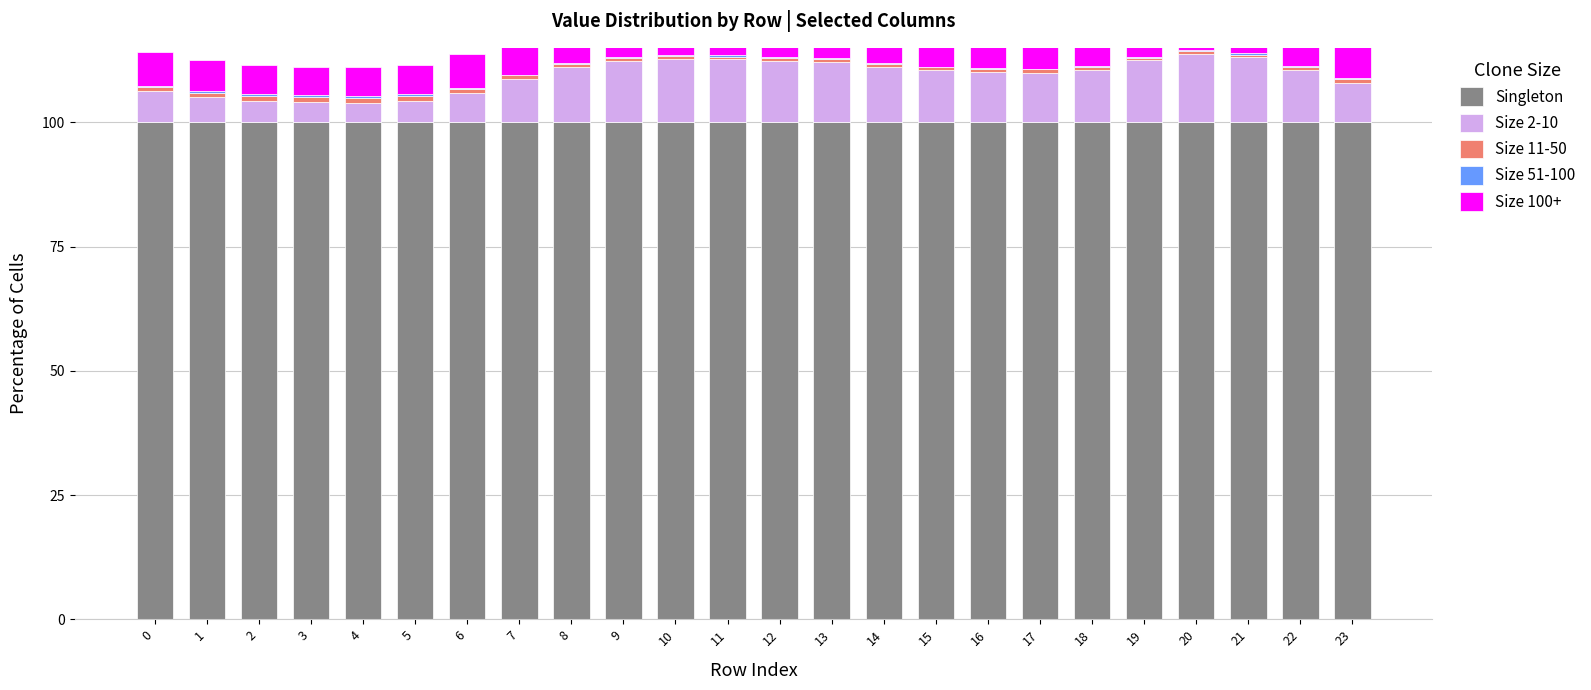

Reading right to left, what are all the values shown in this chart?

Singleton: 23=100.0	22=100.0	21=100.0	20=100.0	19=100.0	18=100.0	17=100.0	16=100.0	15=100.0	14=100.0	13=100.0	12=100.0	11=100.0	10=100.0	9=100.0	8=100.0	7=100.0	6=100.0	5=100.0	4=100.0	3=100.0	2=100.0	1=100.0	0=100.0
Size 2-10: 23=8.0	22=10.5	21=13.1	20=13.8	19=12.5	18=10.5	17=10.0	16=10.1	15=10.5	14=11.1	13=12.2	12=12.4	11=12.7	10=12.8	9=12.3	8=11.2	7=8.8	6=5.8	5=4.3	4=4.0	3=4.0	2=4.3	1=5.0	0=6.2
Size 11-50: 23=0.8	22=0.6	21=0.5	20=0.5	19=0.6	18=0.6	17=0.7	16=0.7	15=0.6	14=0.6	13=0.6	12=0.6	11=0.5	10=0.5	9=0.6	8=0.6	7=0.7	6=0.9	5=1.0	4=1.0	3=1.0	2=1.0	1=0.9	0=0.9
Size 51-100: 23=0.1	22=0.1	21=0.3	20=0.3	19=0.2	18=0.1	17=0.1	16=0.1	15=0.1	14=0.1	13=0.2	12=0.2	11=0.2	10=0.2	9=0.2	8=0.1	7=0.0	6=0.3	5=0.4	4=0.4	3=0.4	2=0.4	1=0.3	0=0.2
Size 100+: 23=7.9	22=9.4	21=10.9	20=11.3	19=10.5	18=9.4	17=9.1	16=9.1	15=9.3	14=9.7	13=10.3	12=10.4	11=10.6	10=10.7	9=10.4	8=9.7	7=8.4	6=6.7	5=5.9	4=5.7	3=5.7	2=5.9	1=6.3	0=6.9